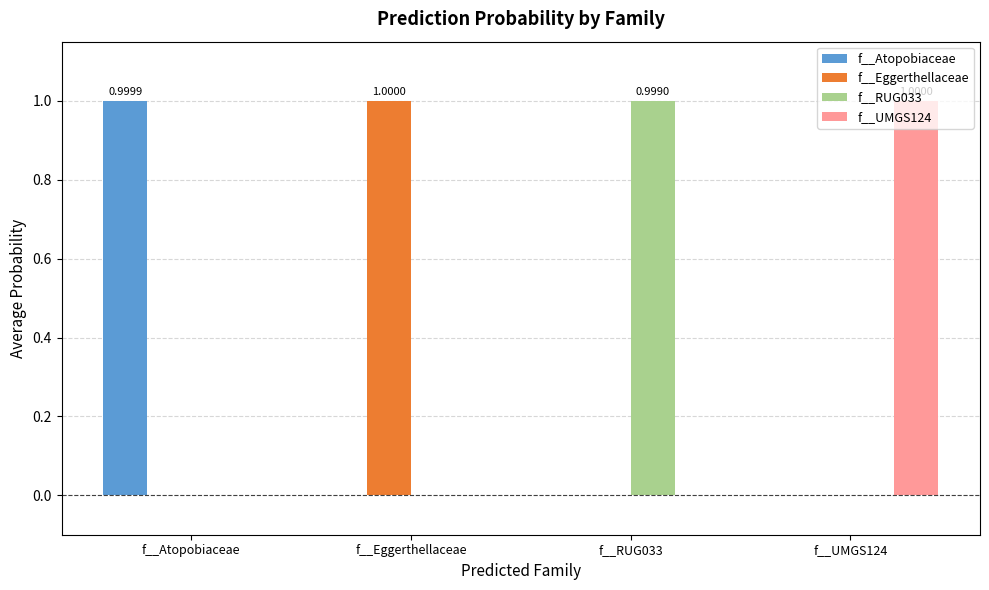

What is the sum of all f__RUG033 values?

1.0